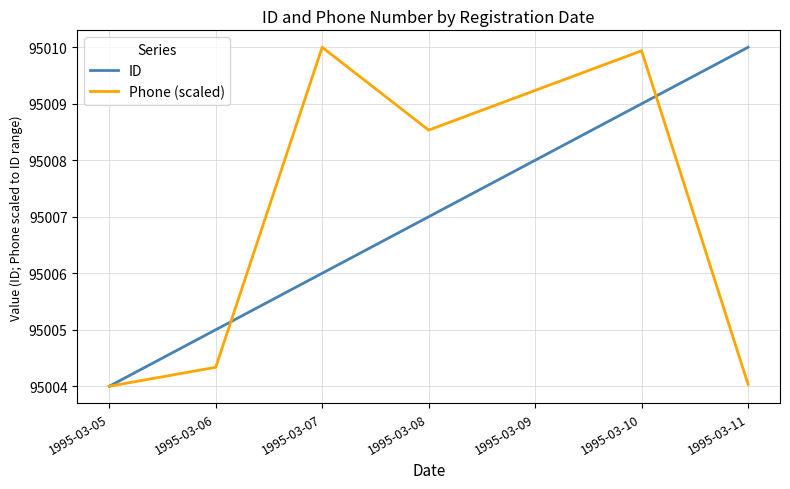

Reading left to right, what are all the values shown in this chart?

ID: 95004.0	95005.0	95006.0	95007.0	95008.0	95009.0	95010.0
Phone (scaled): 95004.0	95004.3	95010.0	95008.5	95009.2	95009.9	95004.0